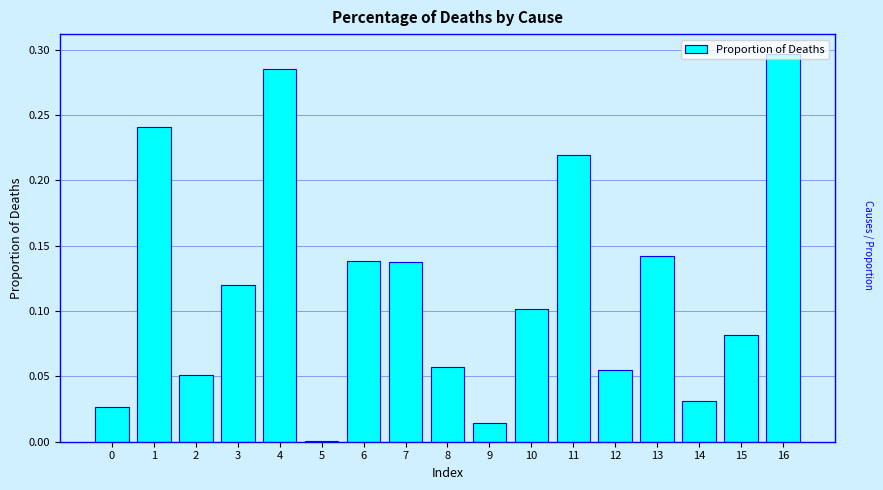

Which label corresponds to the largest value in the chart?

16